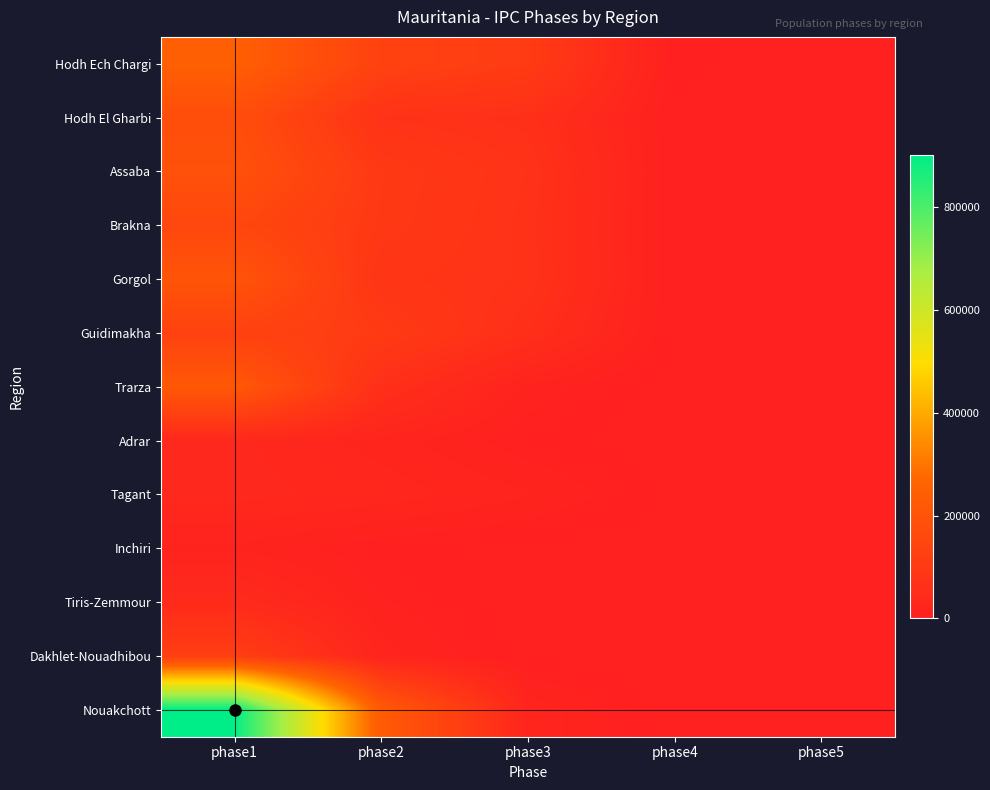

Which series changed the most between phase1 and phase2?

Nouakchott